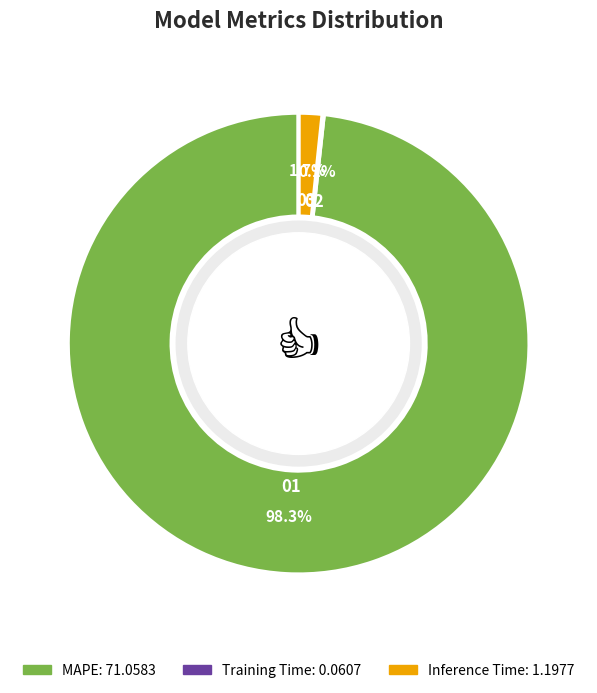

Which category has the biggest portion of the pie?

MAPE